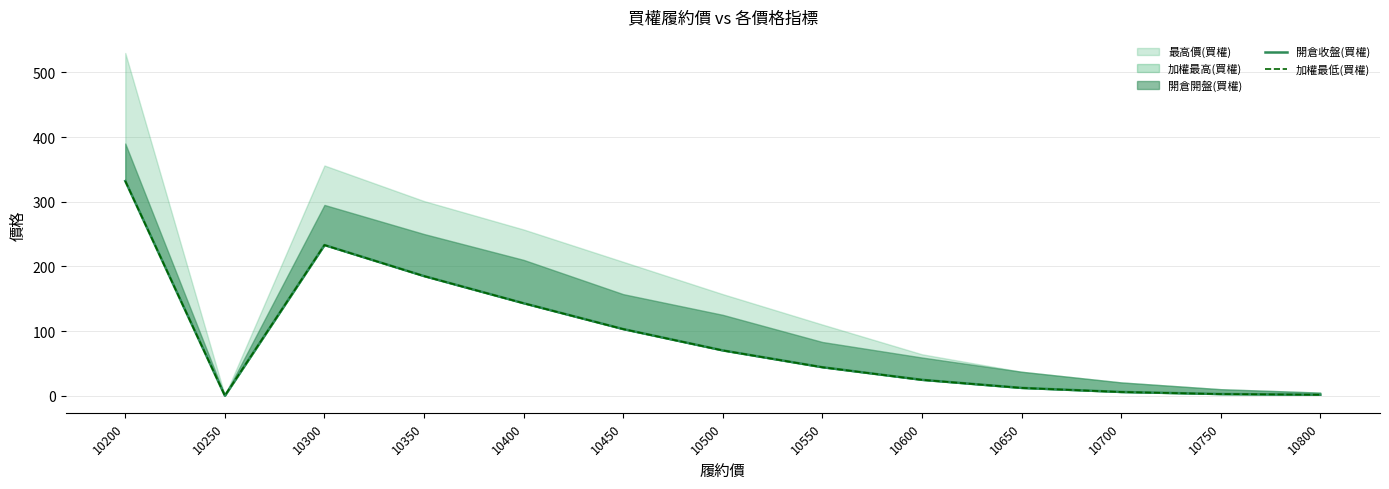

True or false: 開倉收盤(買權) has a value of 1.4 at 10800.

True